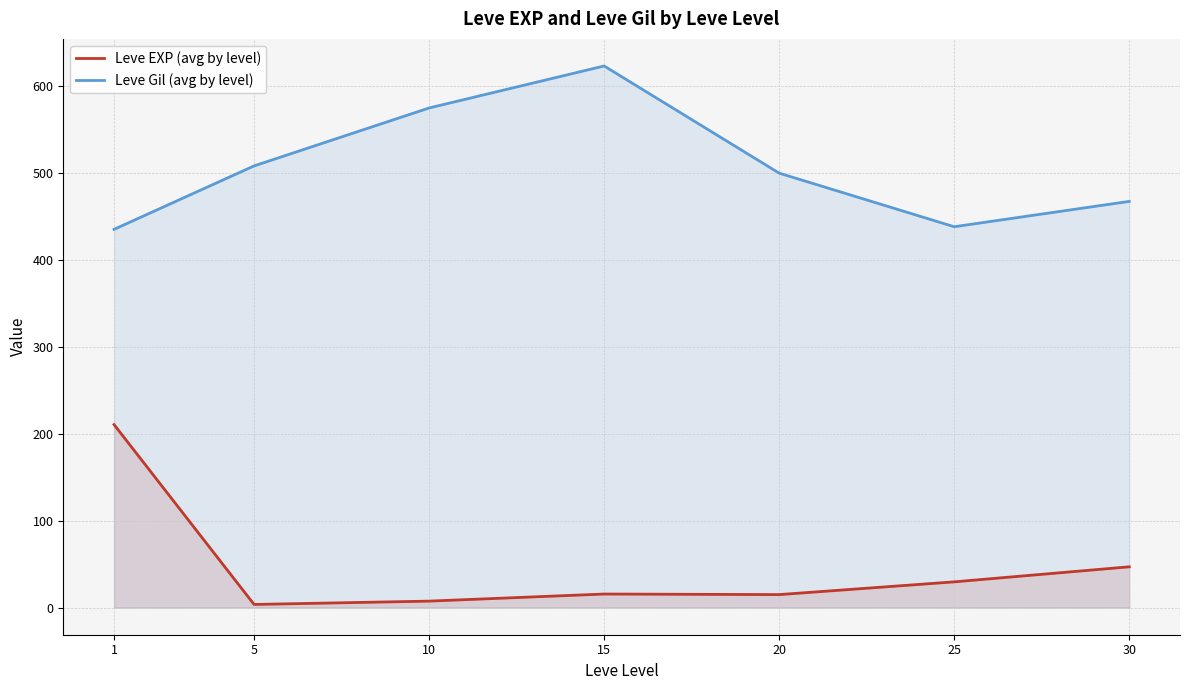

What is the value of the Leve EXP (avg by level) point at the 5th from the left?

15.0